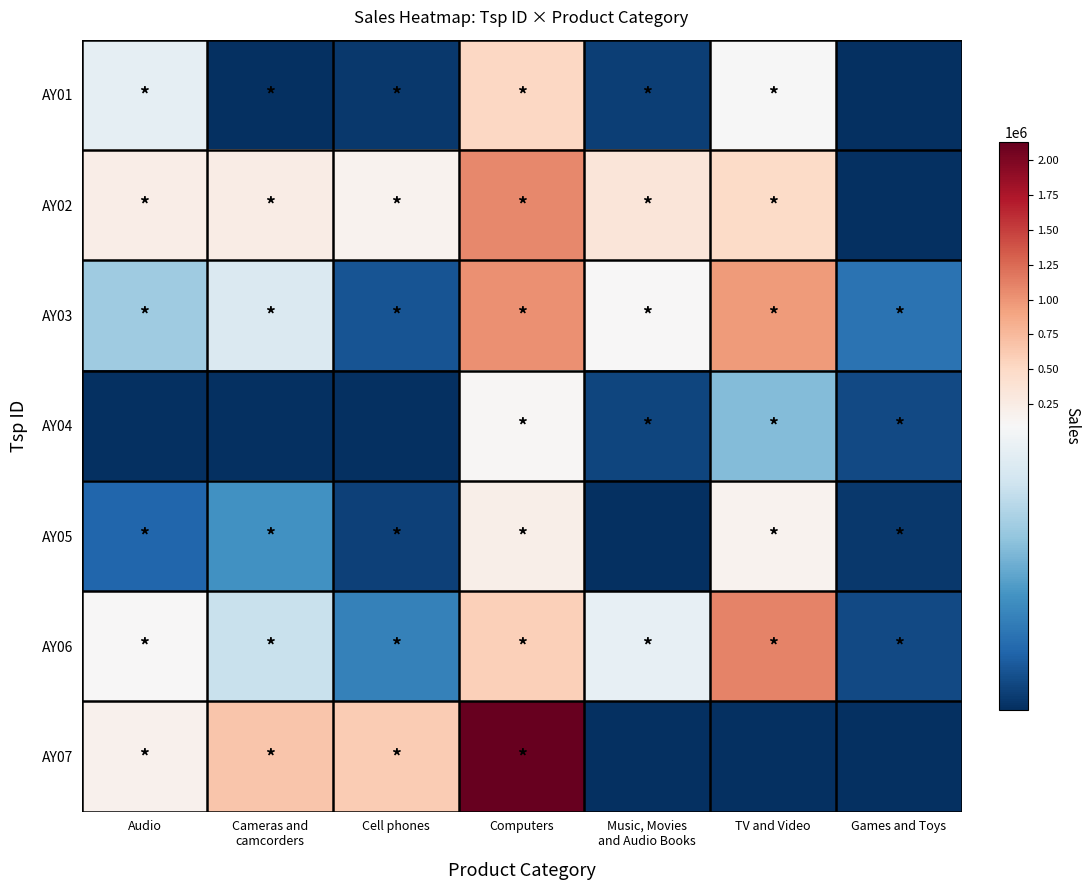

Reading left to right, extract all data points from this chart.

AY01: Audio=86688.8	Cameras and
camcorders=99.5	Cell phones=3528.0	Computers=521606.0	Music, Movies
and Audio Books=5771.0	TV and Video=94797.6	Games and Toys=0.0
AY02: Audio=230380.9	Cameras and
camcorders=250814.0	Cell phones=160494.3	Computers=1079379.1	Music, Movies
and Audio Books=337682.0	TV and Video=480458.8	Games and Toys=0.0
AY03: Audio=61056.5	Cameras and
camcorders=81351.6	Cell phones=13225.6	Computers=1023943.3	Music, Movies
and Audio Books=109134.0	TV and Video=956834.6	Games and Toys=25002.9
AY04: Audio=0.0	Cameras and
camcorders=0.0	Cell phones=0.0	Computers=112151.1	Music, Movies
and Audio Books=7611.0	TV and Video=53973.0	Games and Toys=9478.4
AY05: Audio=19381.7	Cameras and
camcorders=37620.0	Cell phones=6598.7	Computers=218994.0	Music, Movies
and Audio Books=0.0	TV and Video=171632.5	Games and Toys=3421.4
AY06: Audio=95040.8	Cameras and
camcorders=74090.9	Cell phones=30823.1	Computers=587935.9	Music, Movies
and Audio Books=87173.0	TV and Video=1099424.2	Games and Toys=9271.8
AY07: Audio=177606.6	Cameras and
camcorders=666885.1	Cell phones=619707.1	Computers=2133175.0	Music, Movies
and Audio Books=0.0	TV and Video=0.0	Games and Toys=0.0